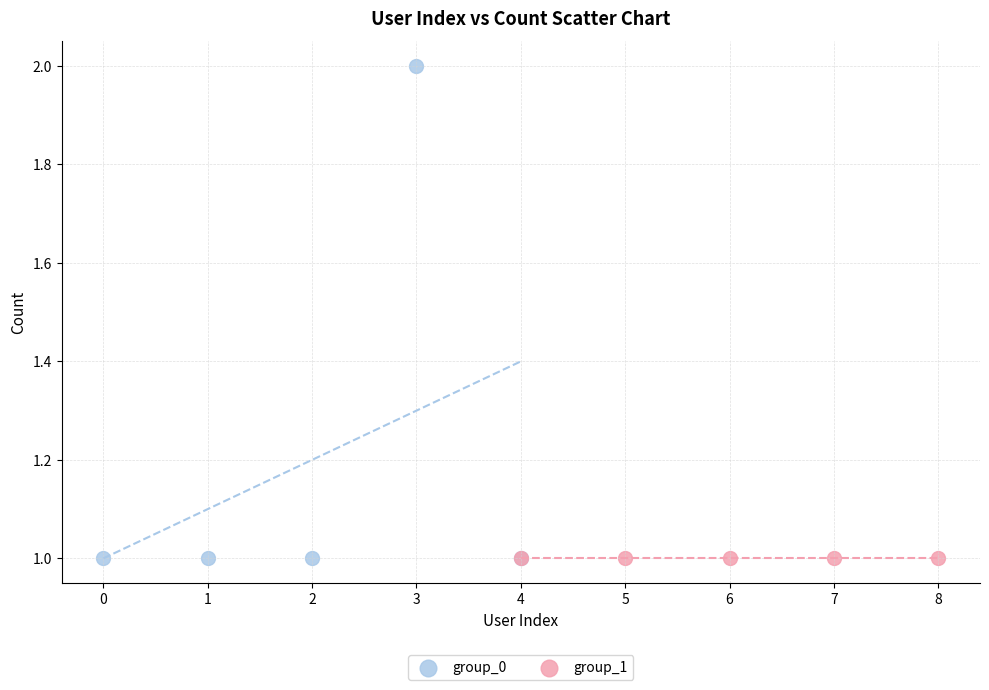

Which series reaches the maximum Y coordinate?

group_0